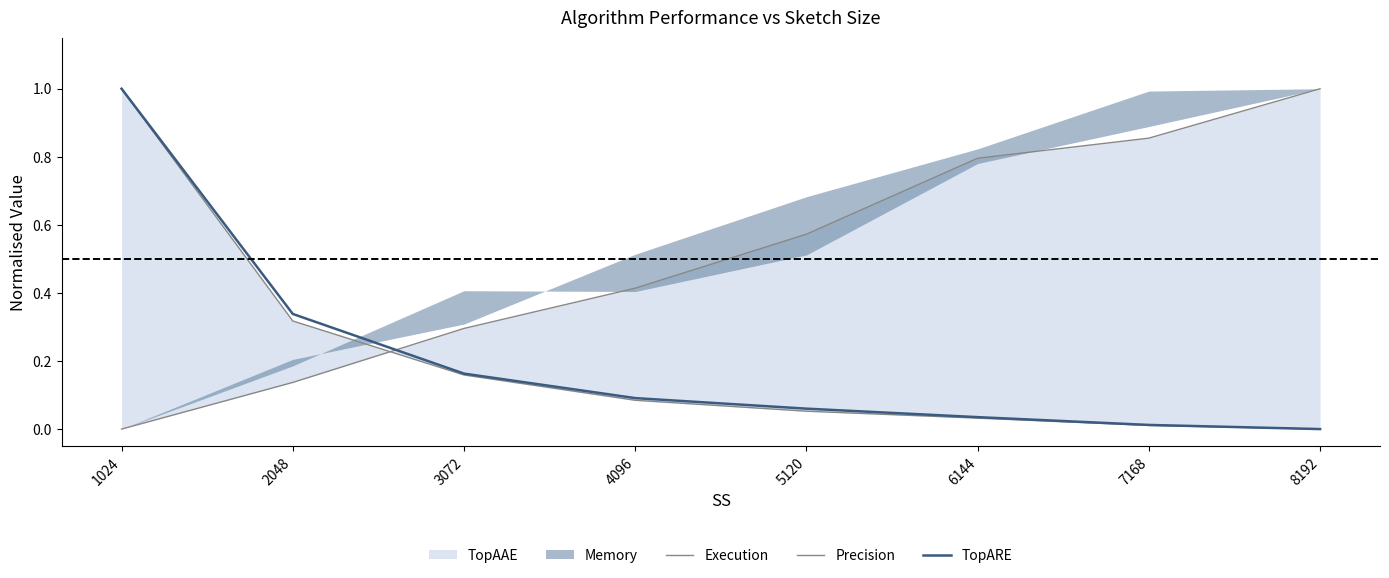

The value of TopARE at 8192 is 0.6. True or false?

False